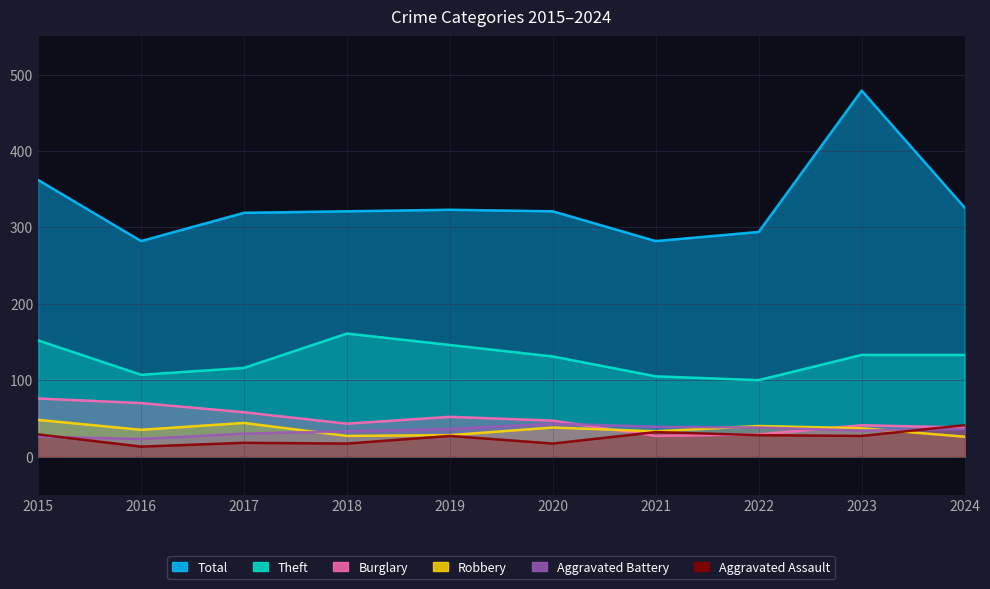

Where is Burglary nearest to the value 51?

2019